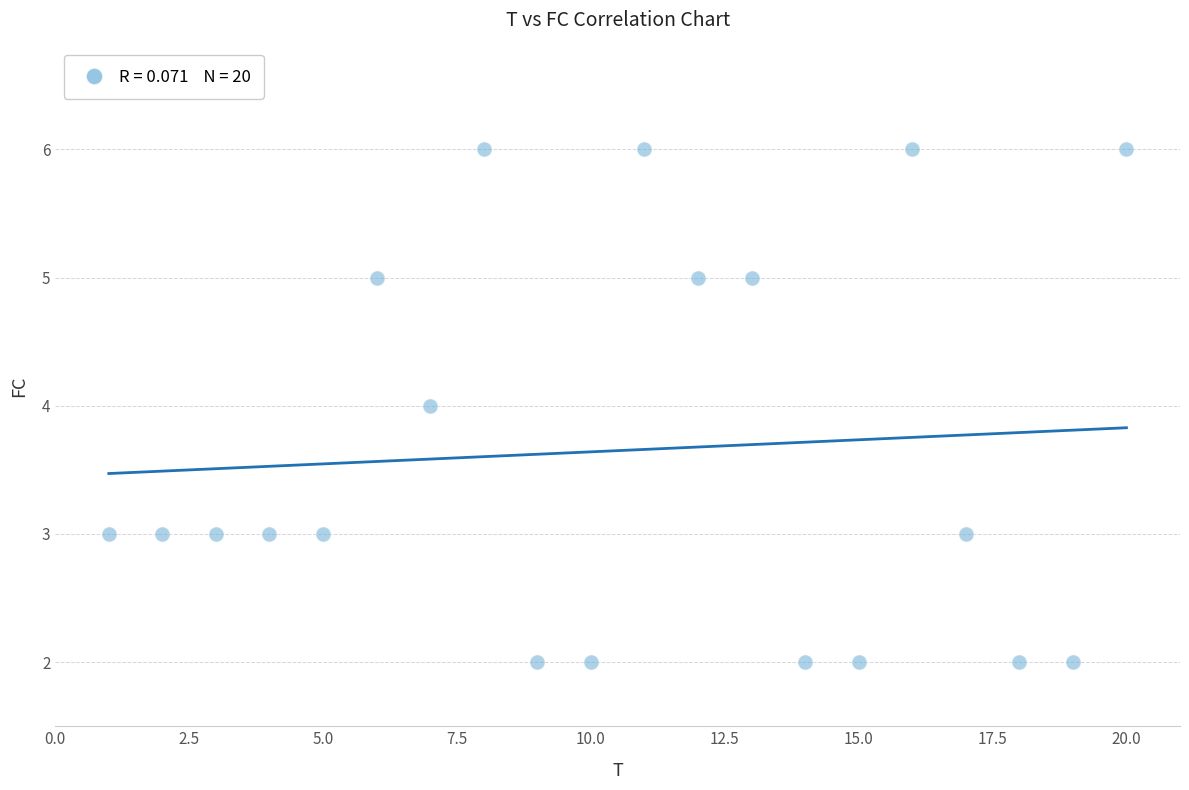

What is the range of X values (max minus min)?

19